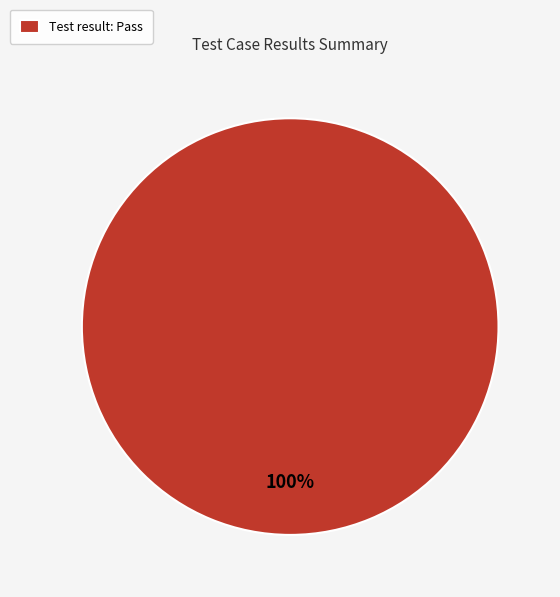

To the nearest percent, what percentage of the pie is Test result: Pass?

100%